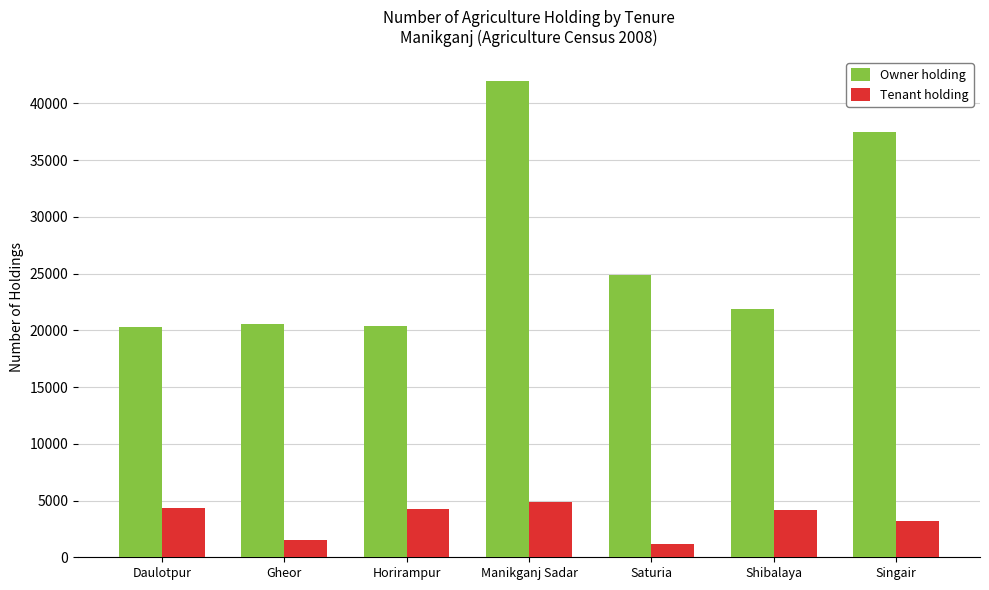

What is the lowest value of the Owner holding series?

20324